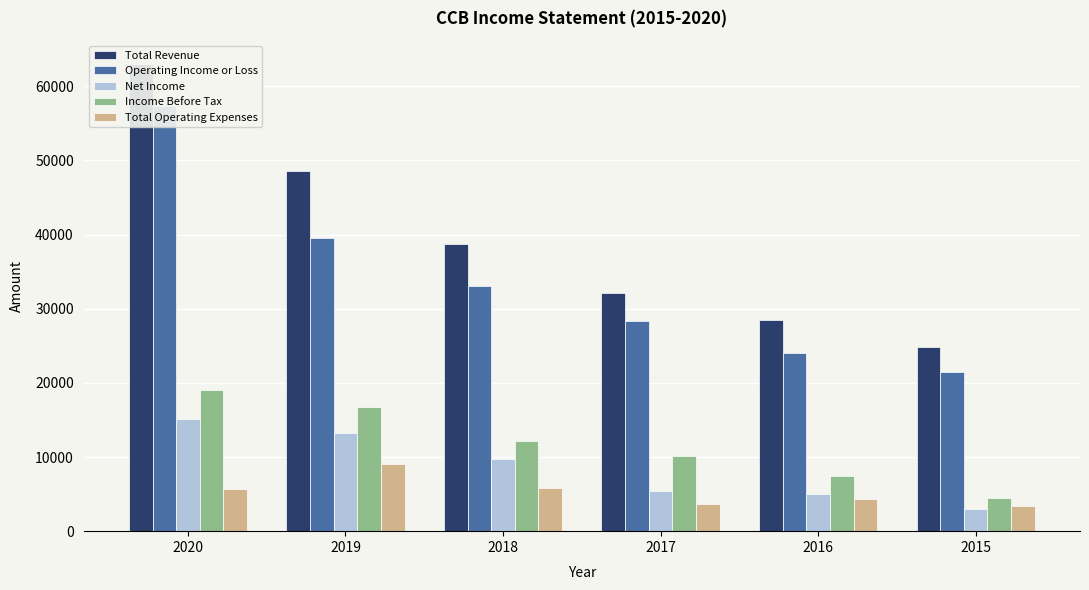

Which series has the largest total across all categories?

Total Revenue